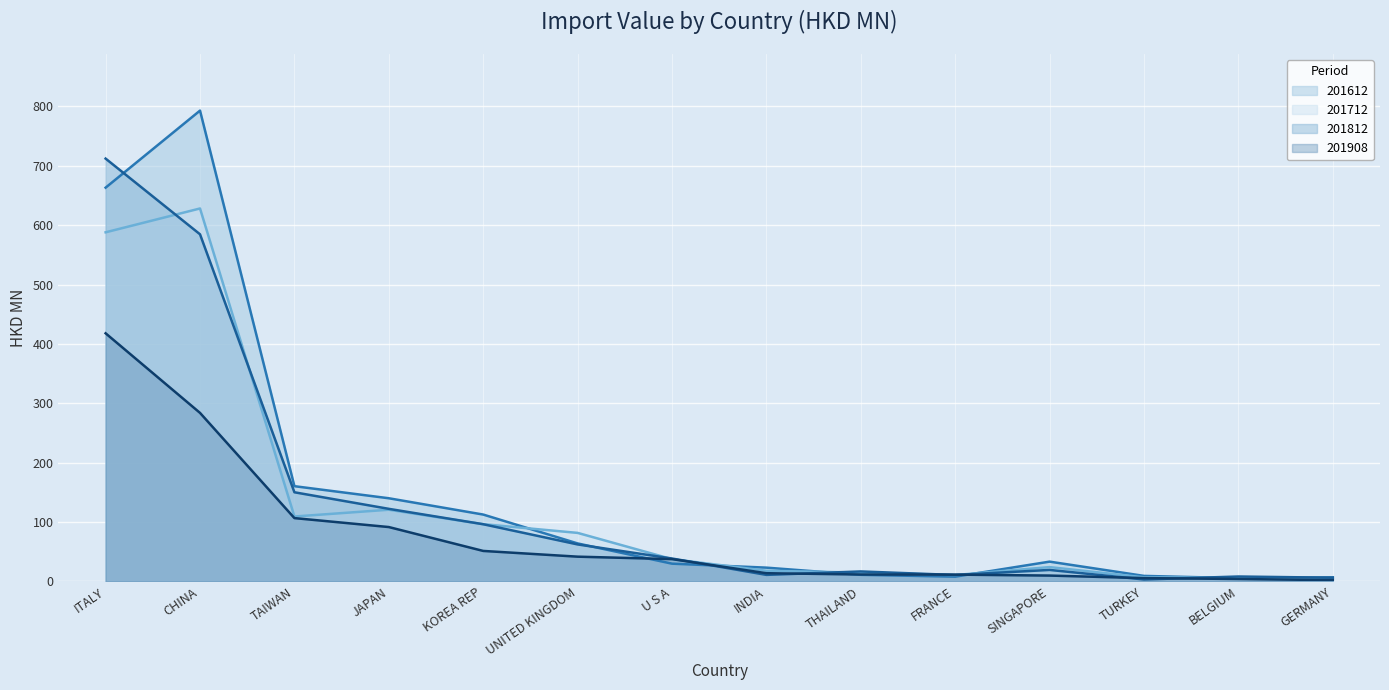

Reading right to left, extract all data points from this chart.

201612: 7.0	5.6	9.4	33.4	8.1	11.2	23.3	30.0	64.1	112.7	140.2	160.5	792.9	663.2
201712: 3.2	6.3	7.0	24.2	10.9	15.0	18.1	37.6	81.8	96.5	120.8	109.4	628.1	587.9
201812: 6.3	8.4	3.4	19.5	11.0	16.9	11.1	38.7	62.4	96.4	122.3	150.2	584.6	712.1
201908: 2.3	4.2	5.7	10.0	11.6	11.8	14.0	37.7	41.8	51.5	91.7	106.7	283.9	417.9